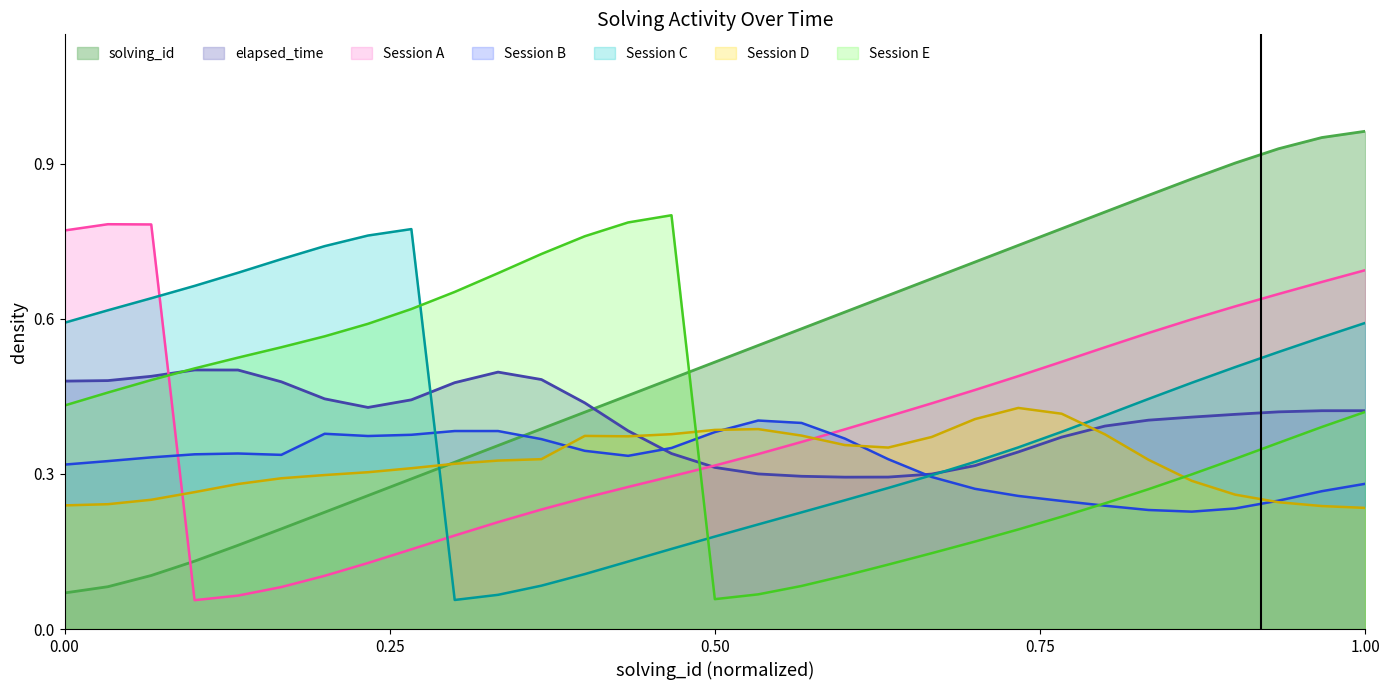

Which series ends up on top after the final intersection of Session A and Session B?

Session A